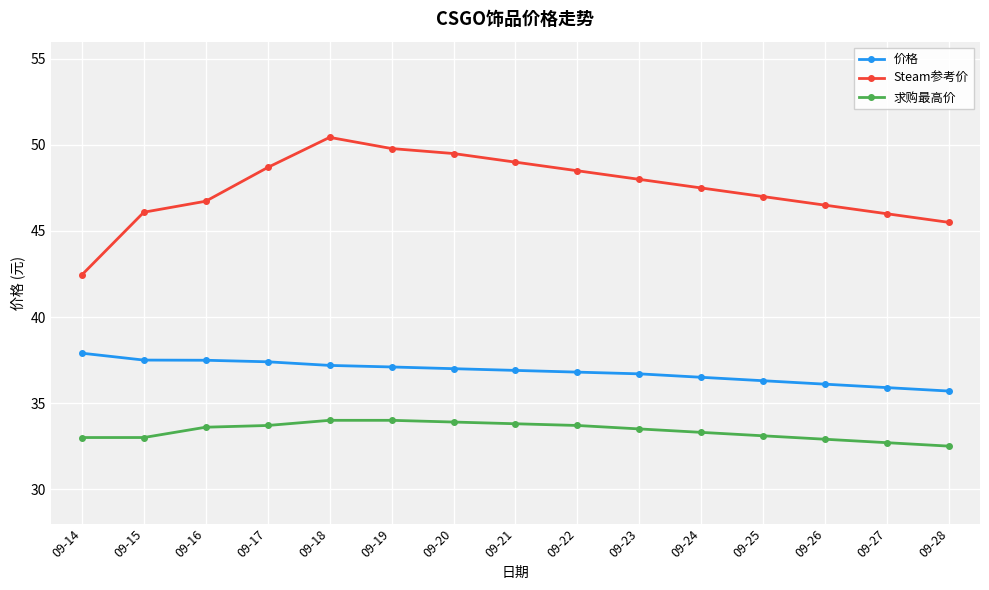

Which series has the widest spread of values?

Steam参考价